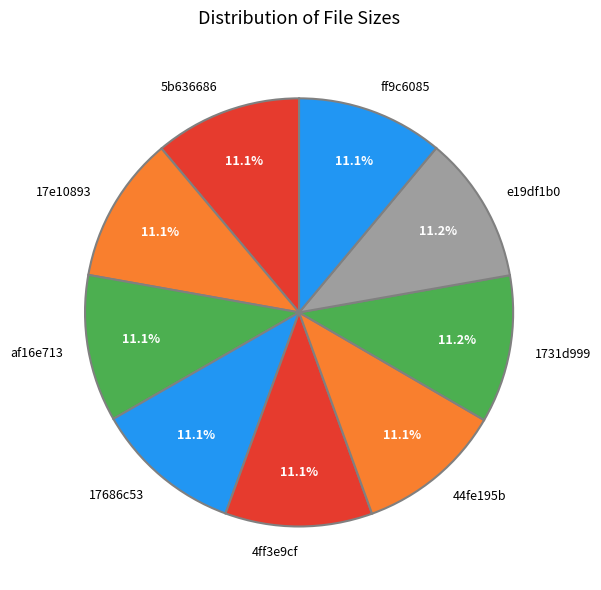

Is it true that 44fe195b is 5% of the pie?

False